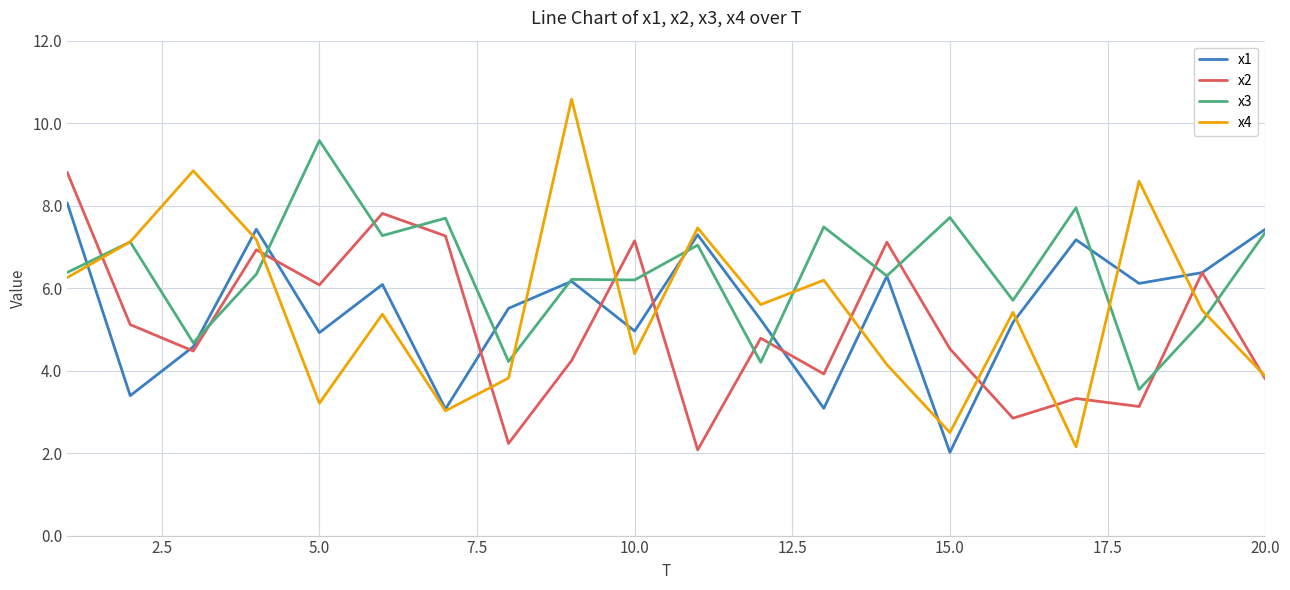

True or false: x3 and x1 intersect in this chart.

True